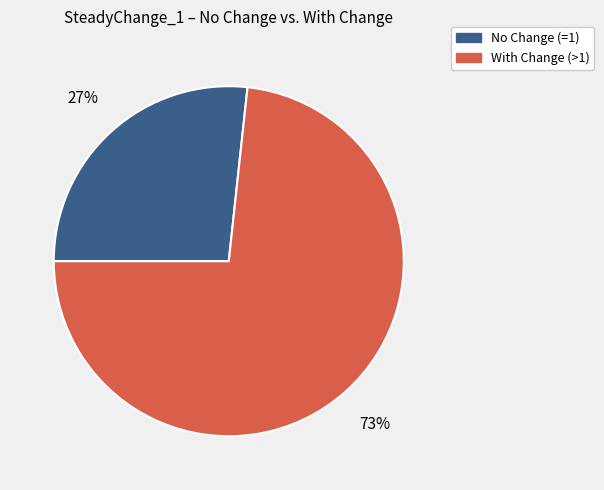

To the nearest percent, what is the average slice percentage?

50%